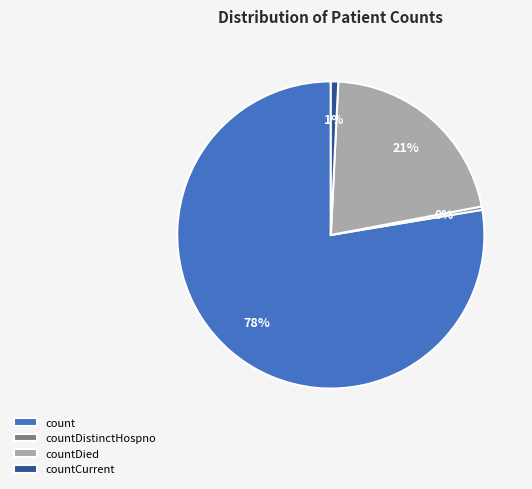

Between countDistinctHospno and count, which is larger?

count